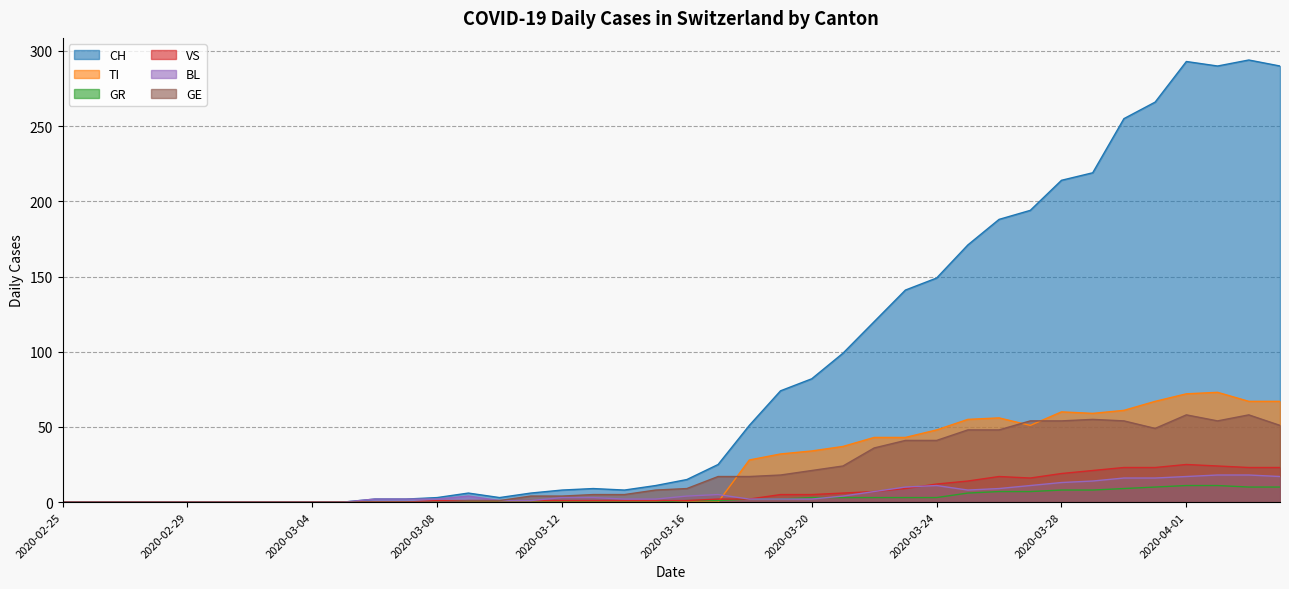

What is the label of the 39th point from the left?

2020-04-03